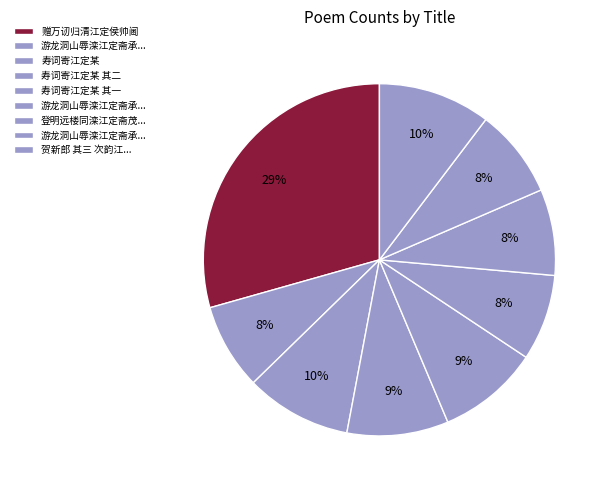

Count the number of slices in the pie.

9